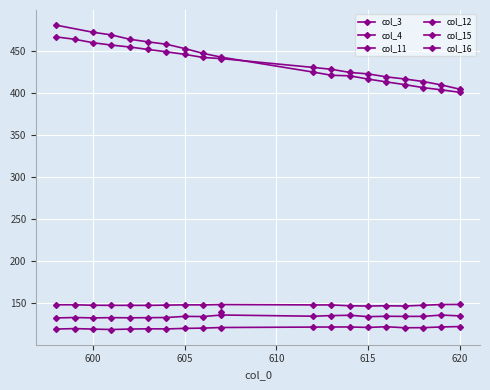

Which series changed the most between 598 and 615?

col_3